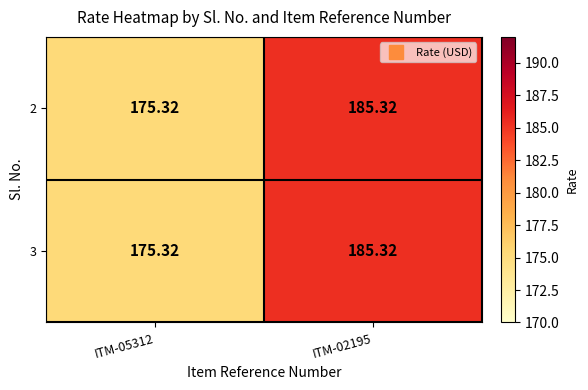

Is the value of 2 at ITM-02195 greater than the value of 3 at ITM-05312?

Yes